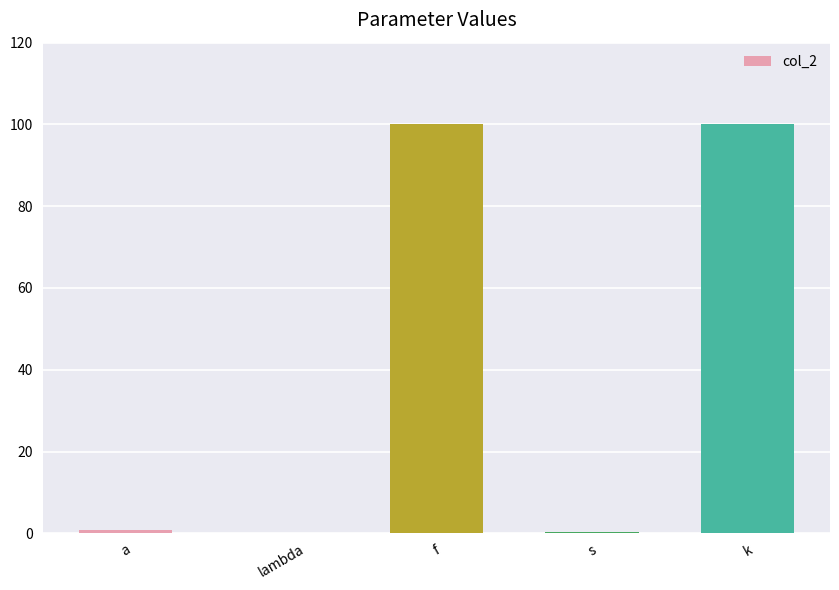

The value at k is 35.5. True or false?

False